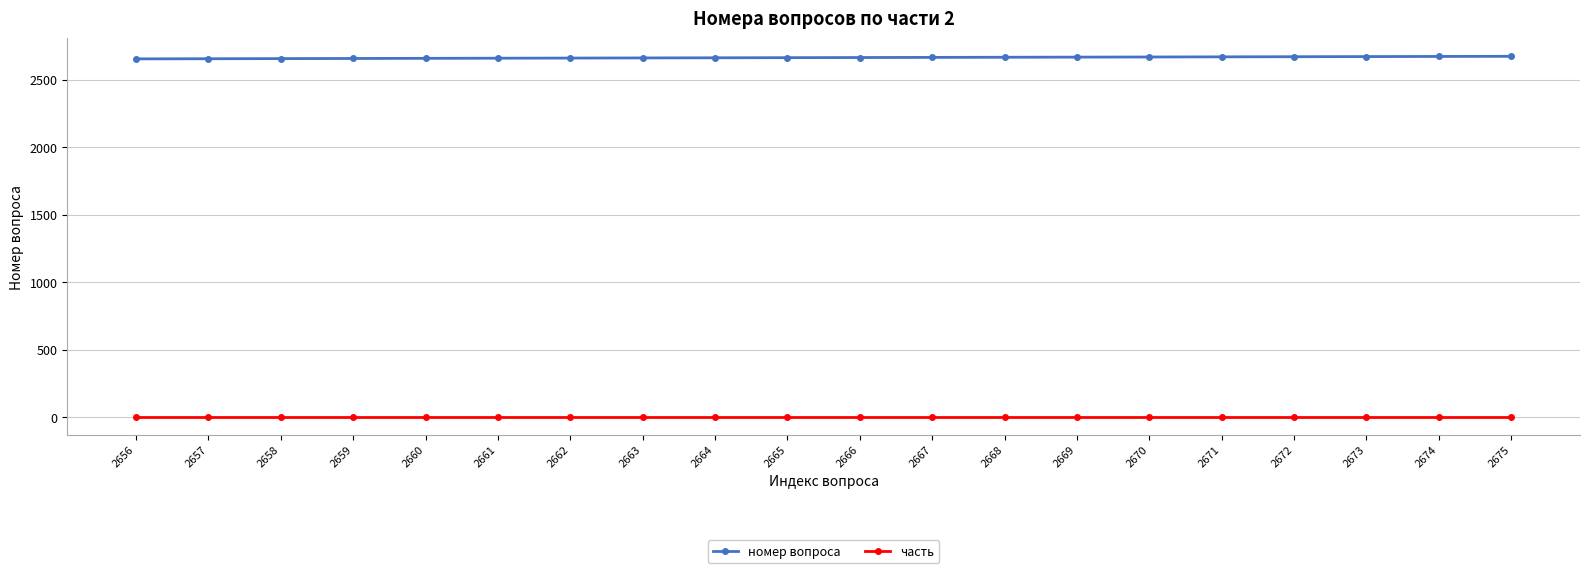

What is the sum of all номер вопроса values?

53310